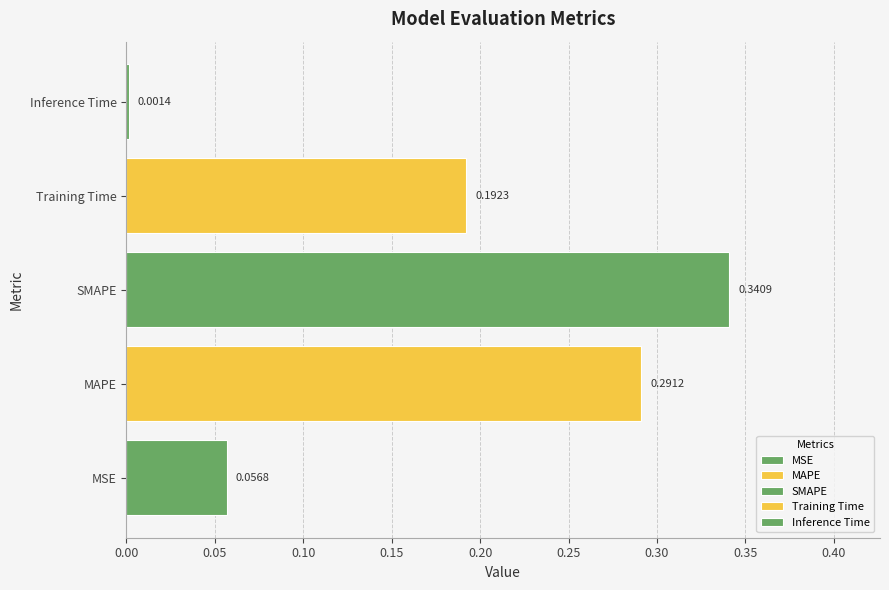

How many distinct data groups are displayed?

5